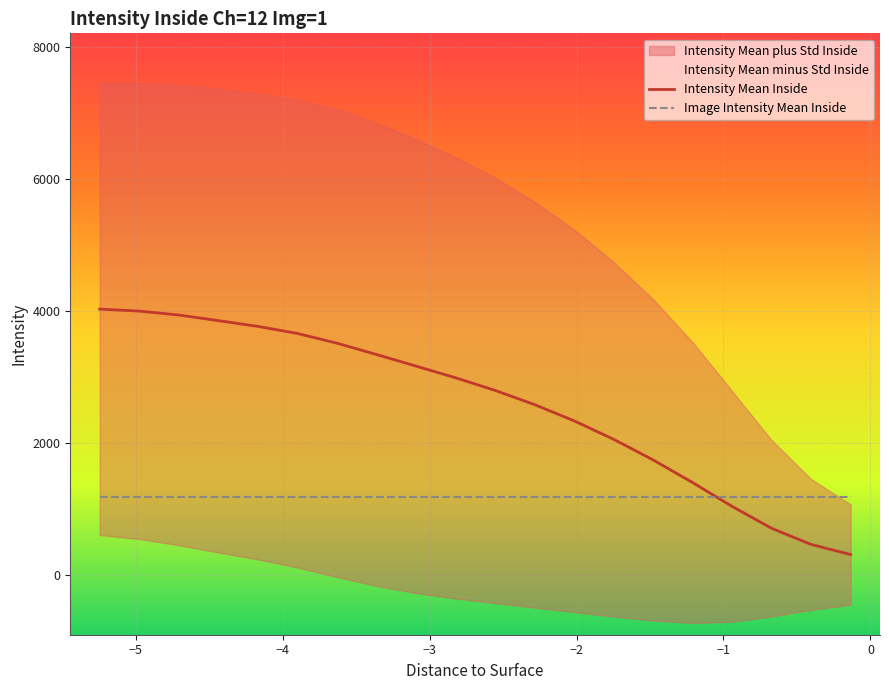

How many intersections are there between Intensity Mean Inside and Image Intensity Mean Inside?

1